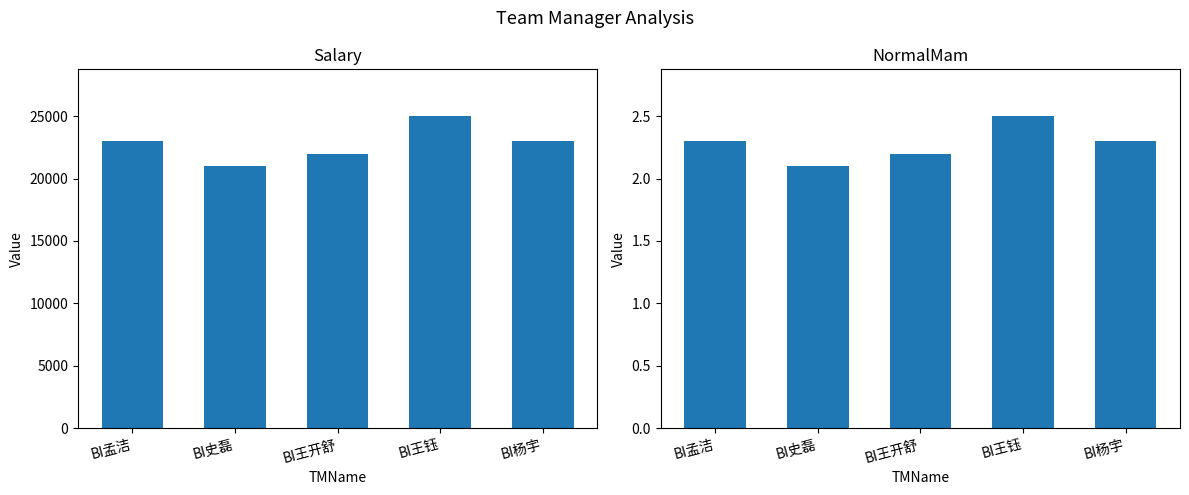

What is the lowest value of the NormalMam series?

2.1